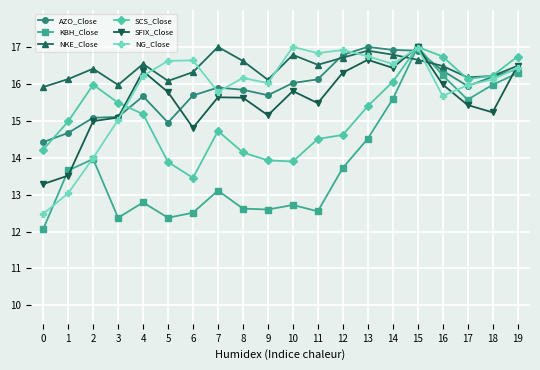

What is the minimum value for SFIX_Close?

13.3